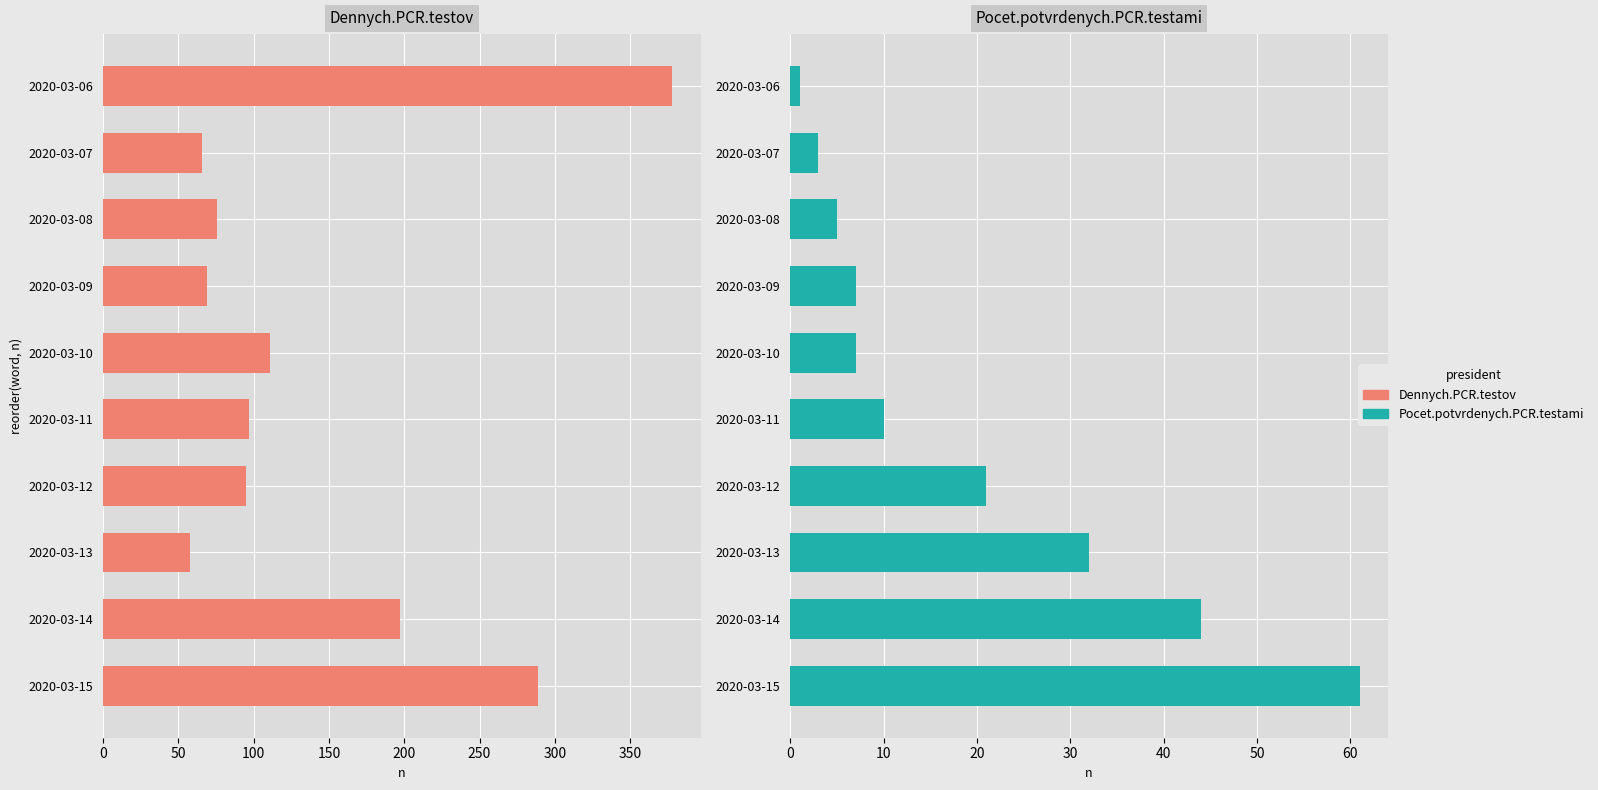

Which series has the widest spread of values?

Dennych.PCR.testov